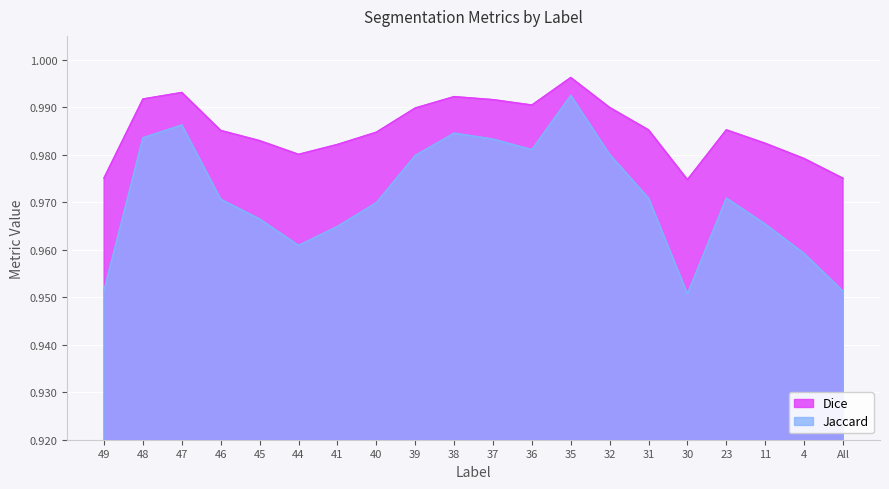

What is the sum of the Dice values at 30 and 40?

2.0